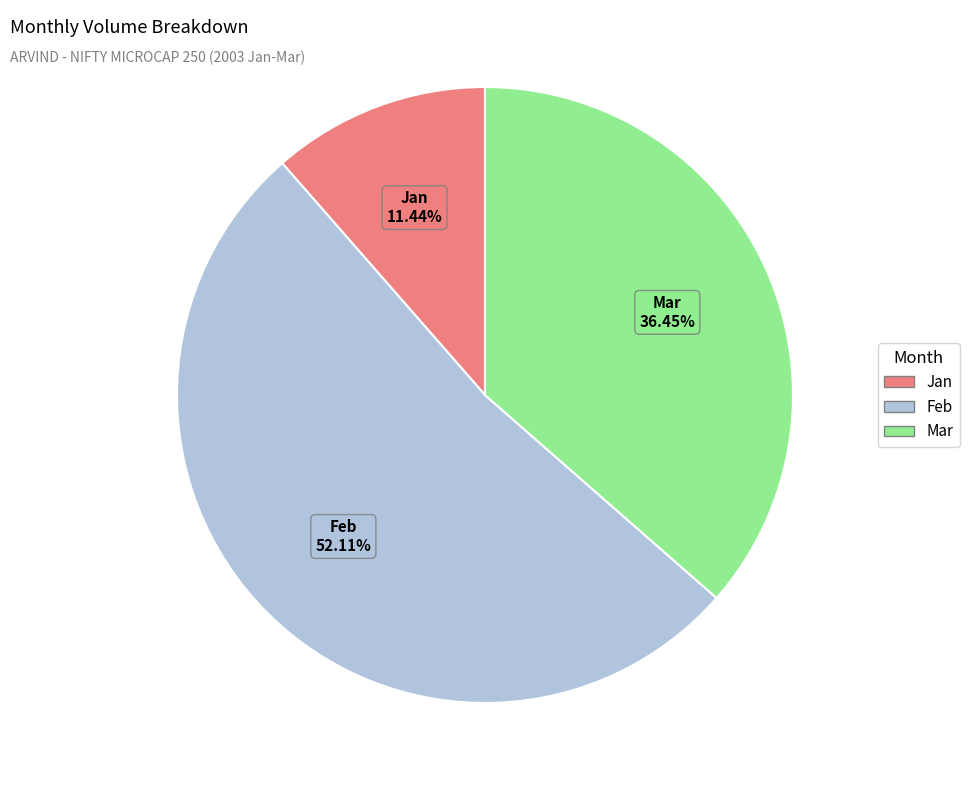

Count the number of slices in the pie.

3